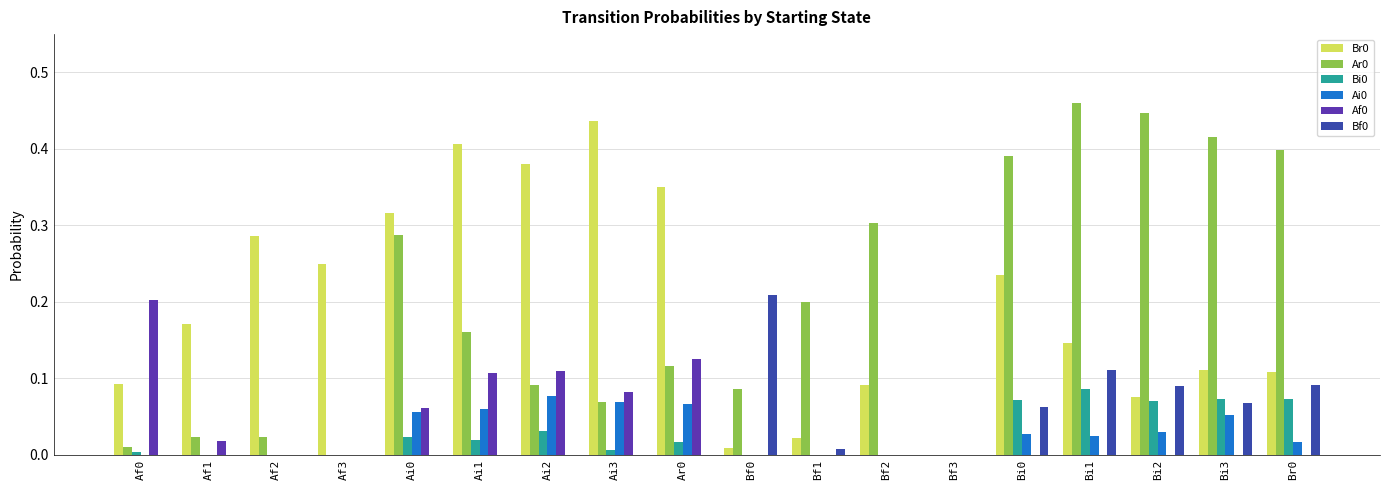

Is the value of Bf0 at Ai3 greater than the value of Br0 at Bf1?

No